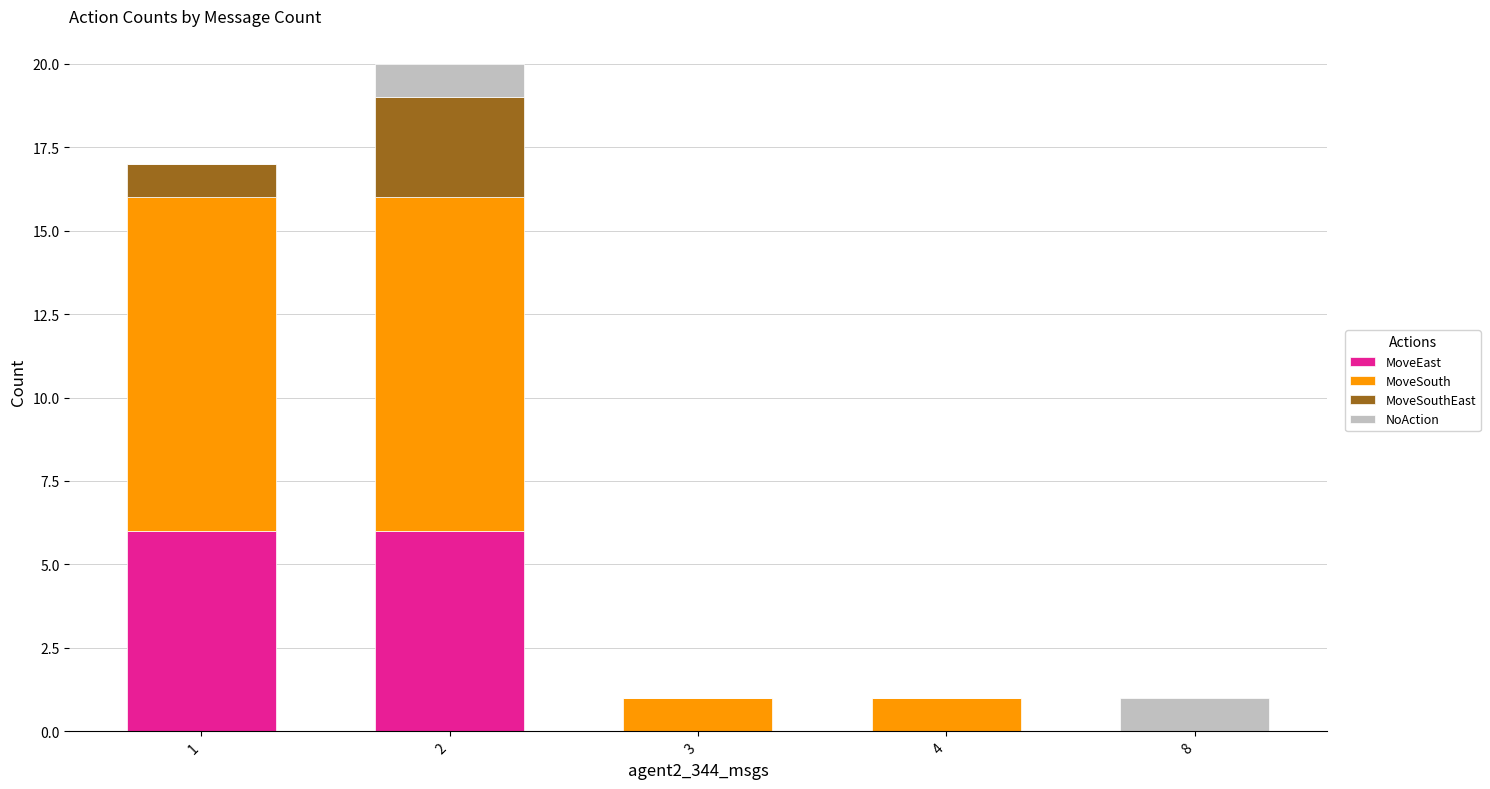

True or false: MoveEast has a value of 0 at 3.

True